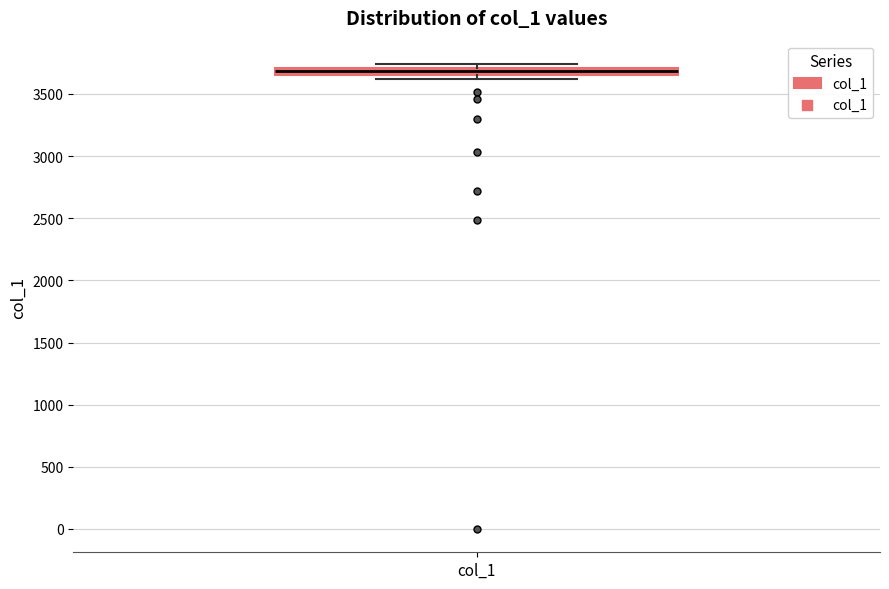

Where is the lower edge of the box for col_1 on the y-axis? The values are not printed on the chart, so give them approximately, as read against the axis.

3650